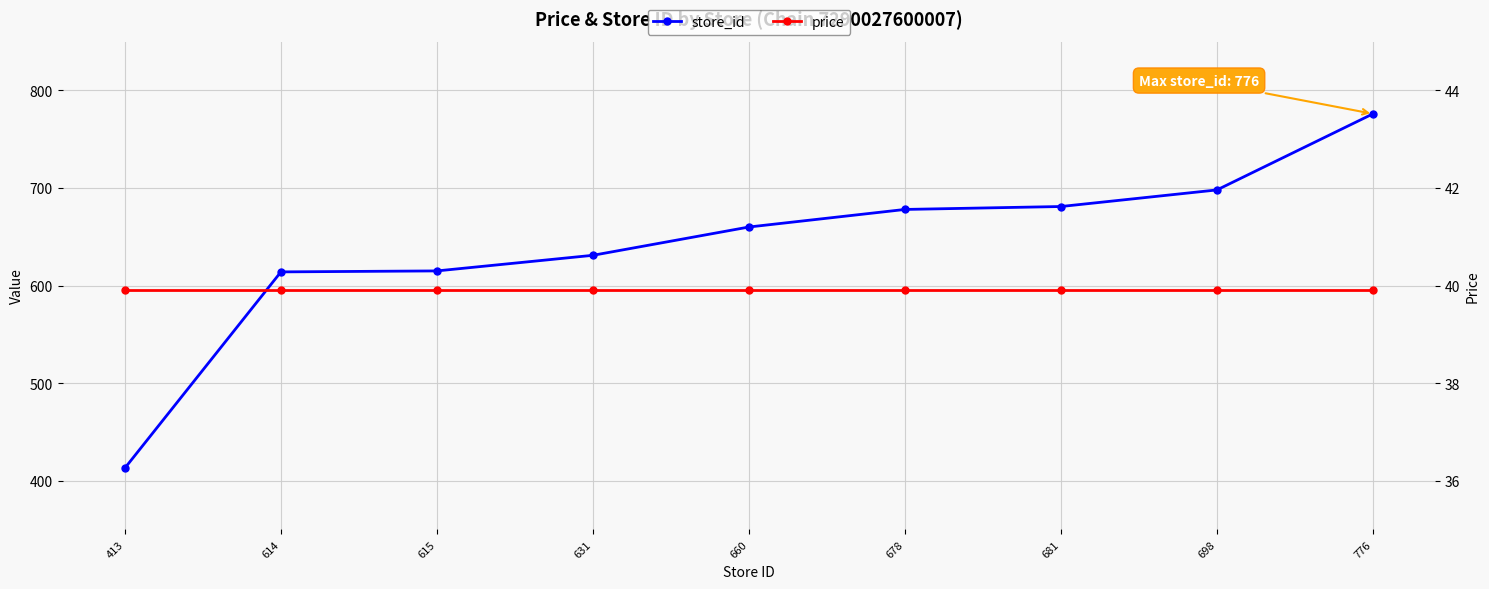

What is the difference between the second highest and second lowest values in the store_id series?

84.0